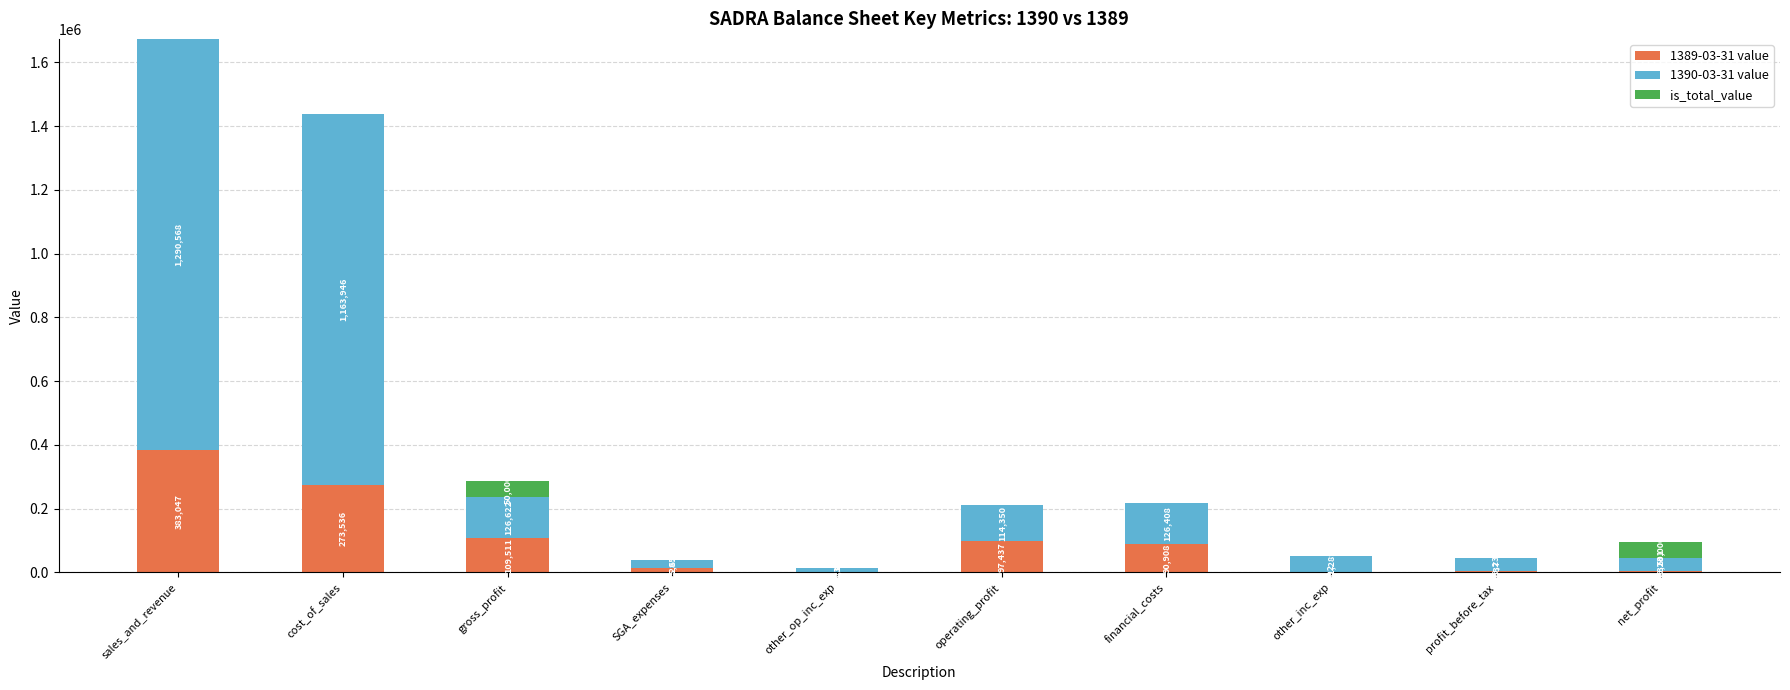

Reading left to right, list the values for the 1389-03-31 value series.

sales_and_revenue=383047	cost_of_sales=273536	gross_profit=109511	SGA_expenses=14285	other_op_inc_exp=2211	operating_profit=97437	financial_costs=90908	other_inc_exp=492	profit_before_tax=6037	net_profit=6037